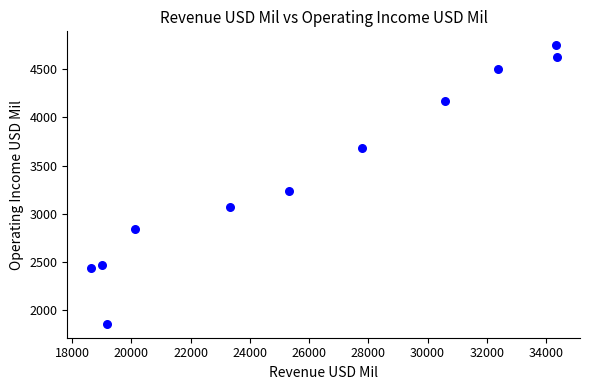

What is the range of Y values (max minus min)?

2890